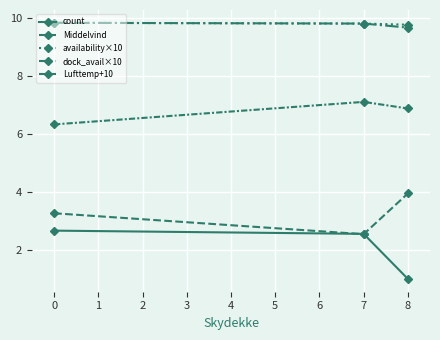

What is the average value of the dock_avail×10 series?

9.8